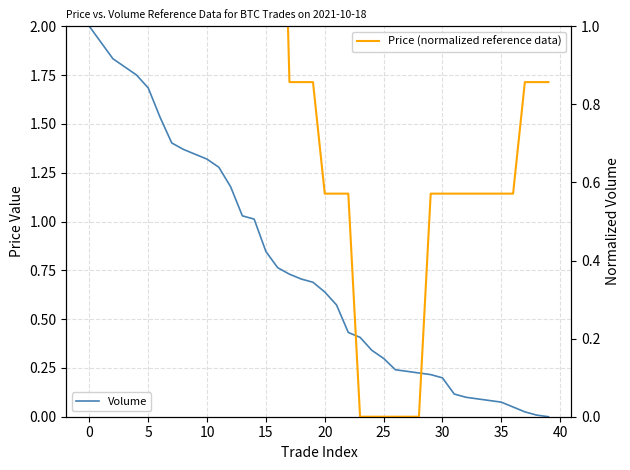

The Volume (normalized) series shows 0.8 at 15. True or false?

True